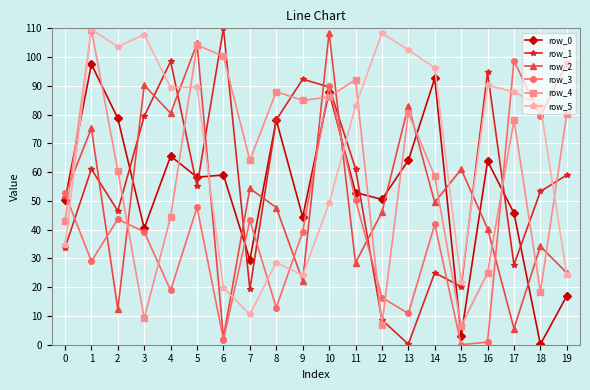

Which category has the highest value in the row_0 series?

1